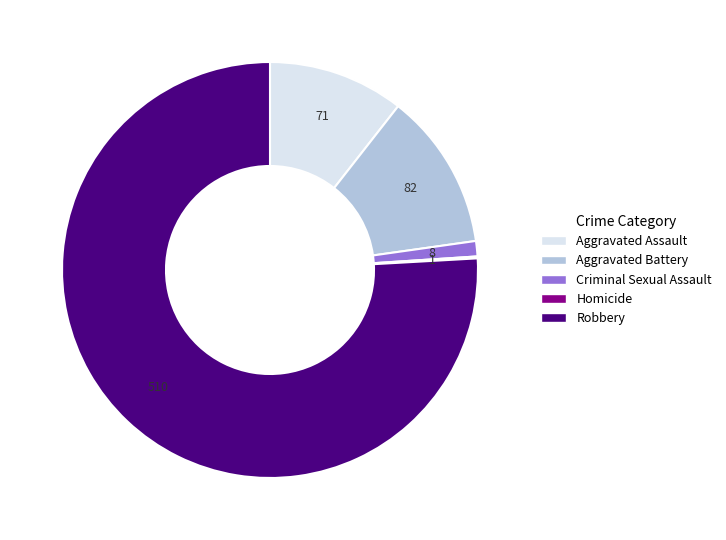

Is there a majority slice in this chart?

Yes